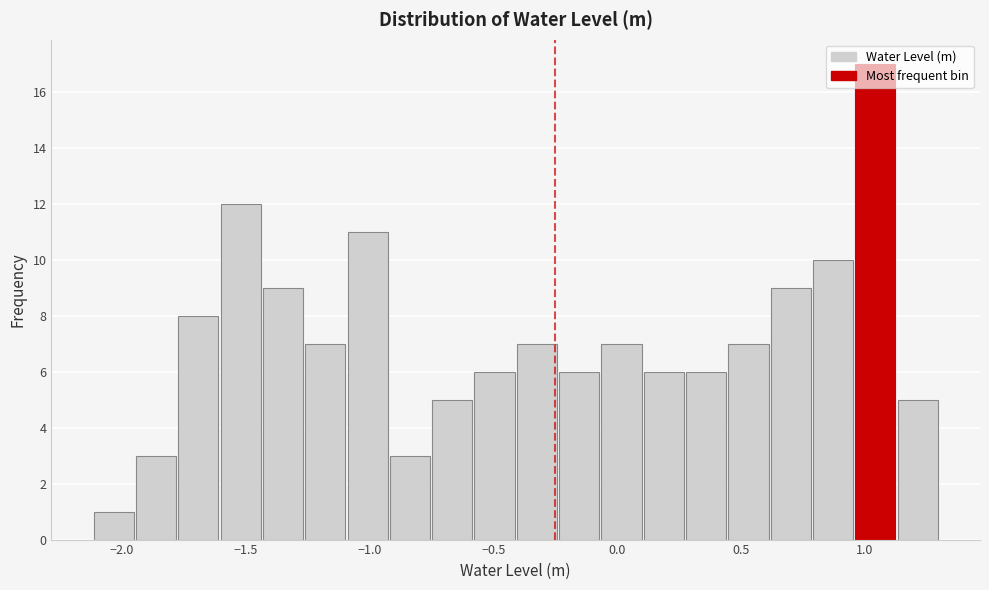

Read against the x-axis, roughly where is the centre of the tallest bar?

1.05